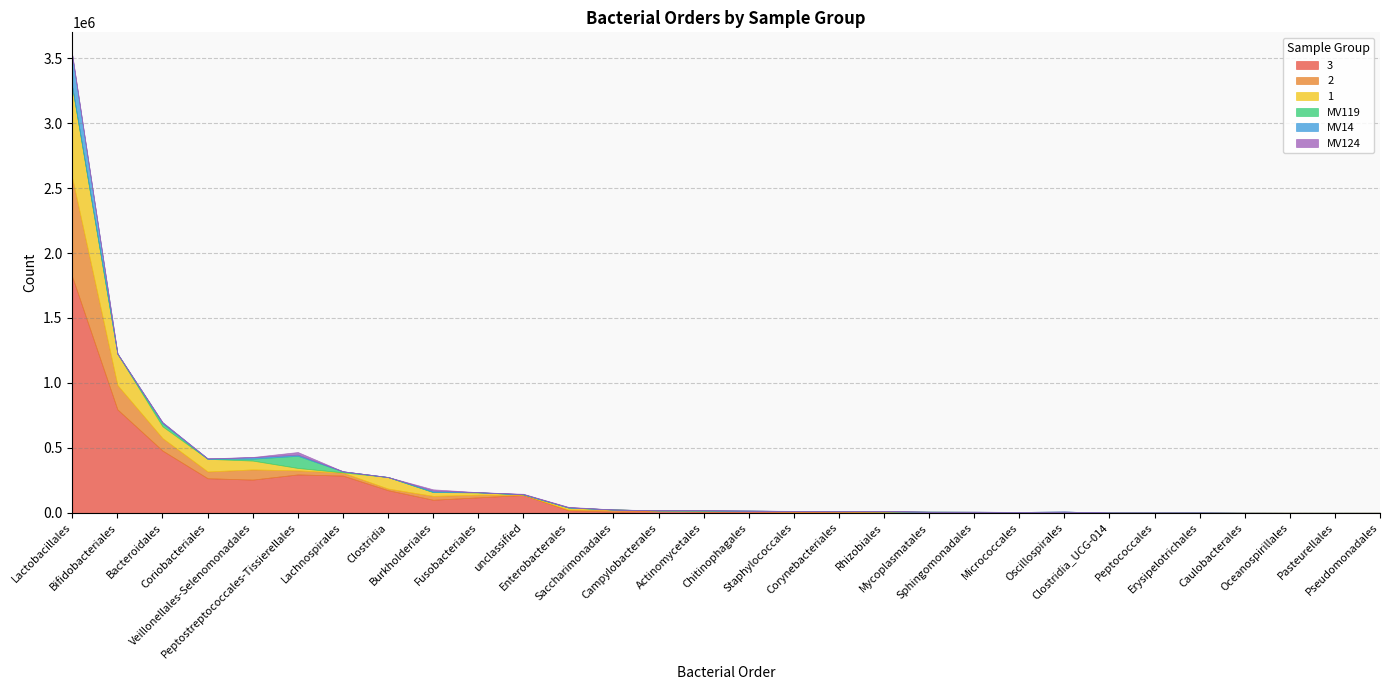

Which series has the largest total across all categories?

3